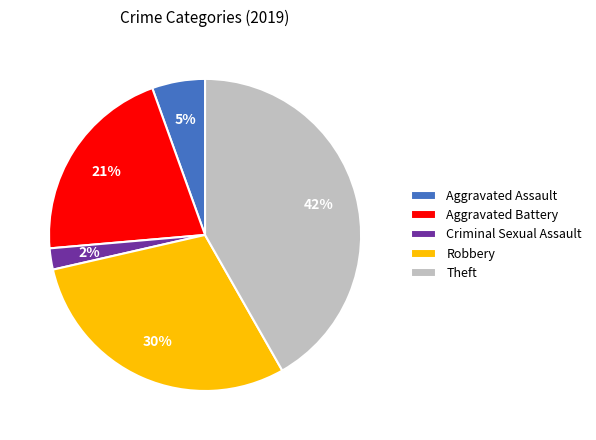

Combined, do Aggravated Battery and Criminal Sexual Assault account for over 50%?

No